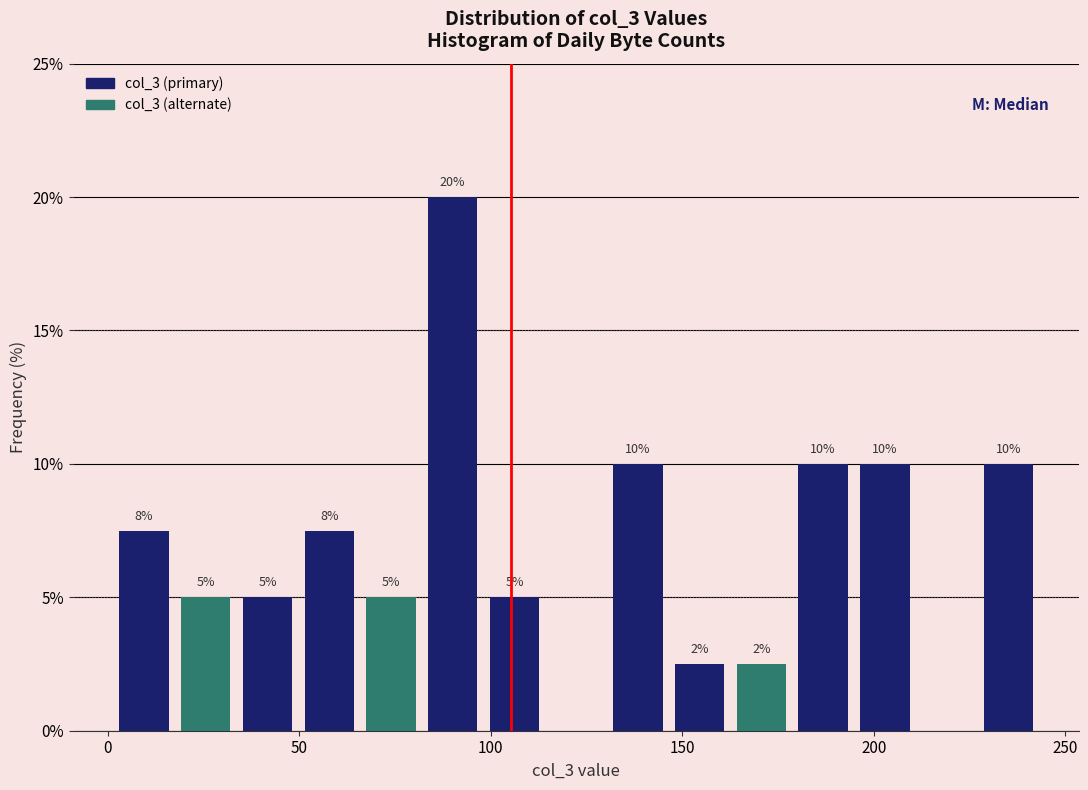

Read against the x-axis, roughly where is the centre of the tallest bar?

90